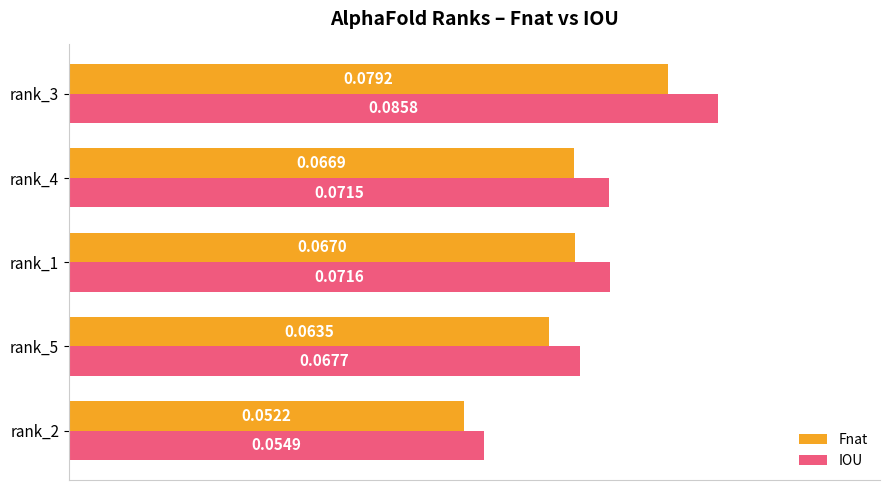

Which series has the largest range (max minus min)?

IOU